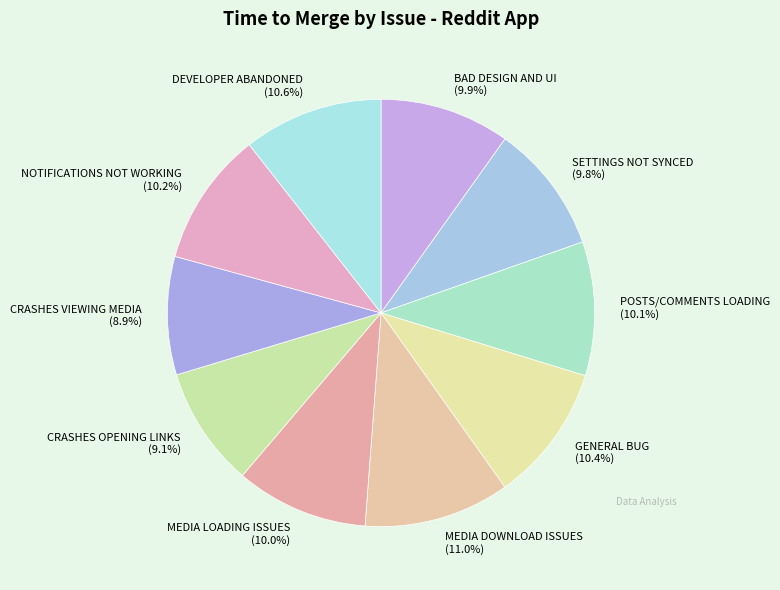

Combined, do GENERAL BUG and MEDIA LOADING ISSUES account for over 50%?

No